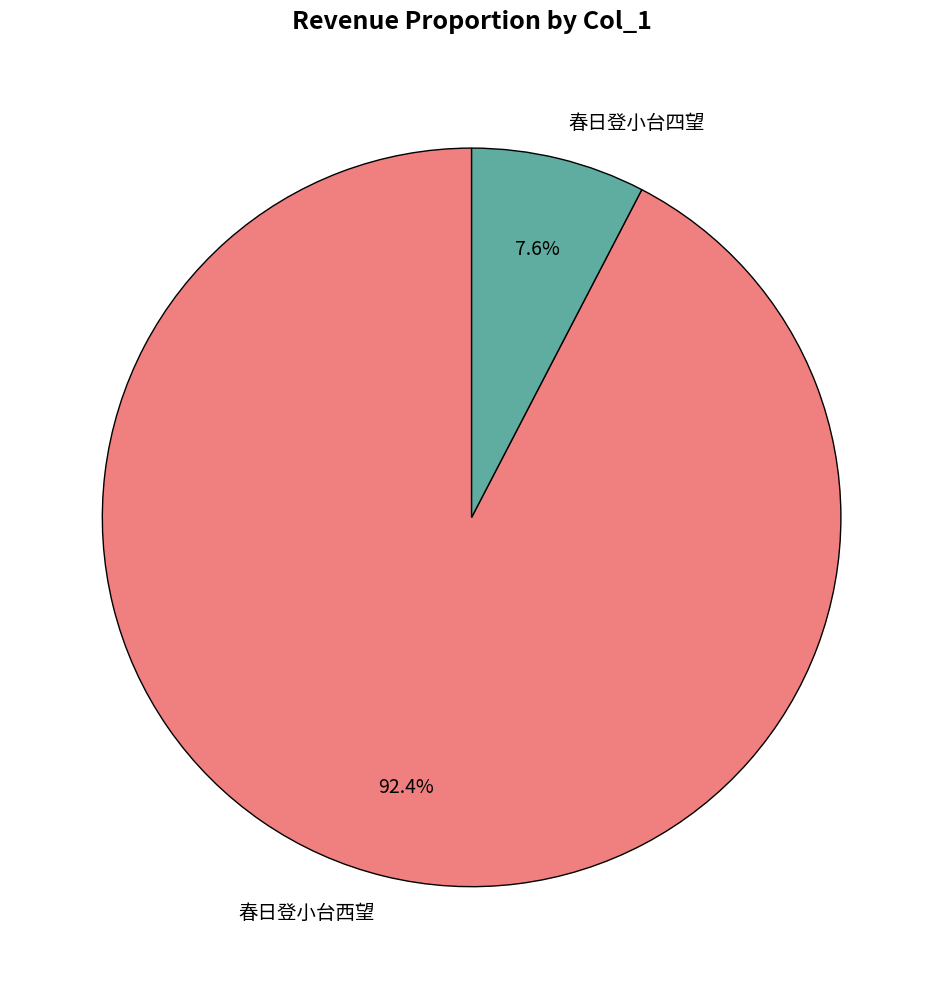

Is there any slice that represents more than half of the pie?

Yes